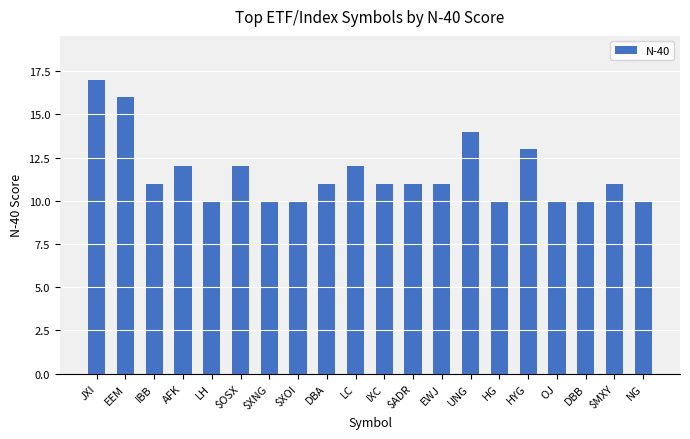

What is the maximum value shown in the chart?

17